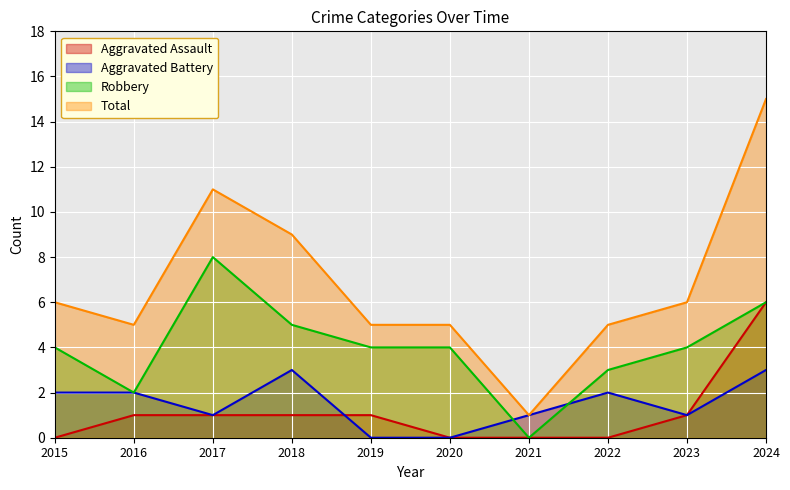

The Aggravated Assault series shows 2 at 2021. True or false?

False